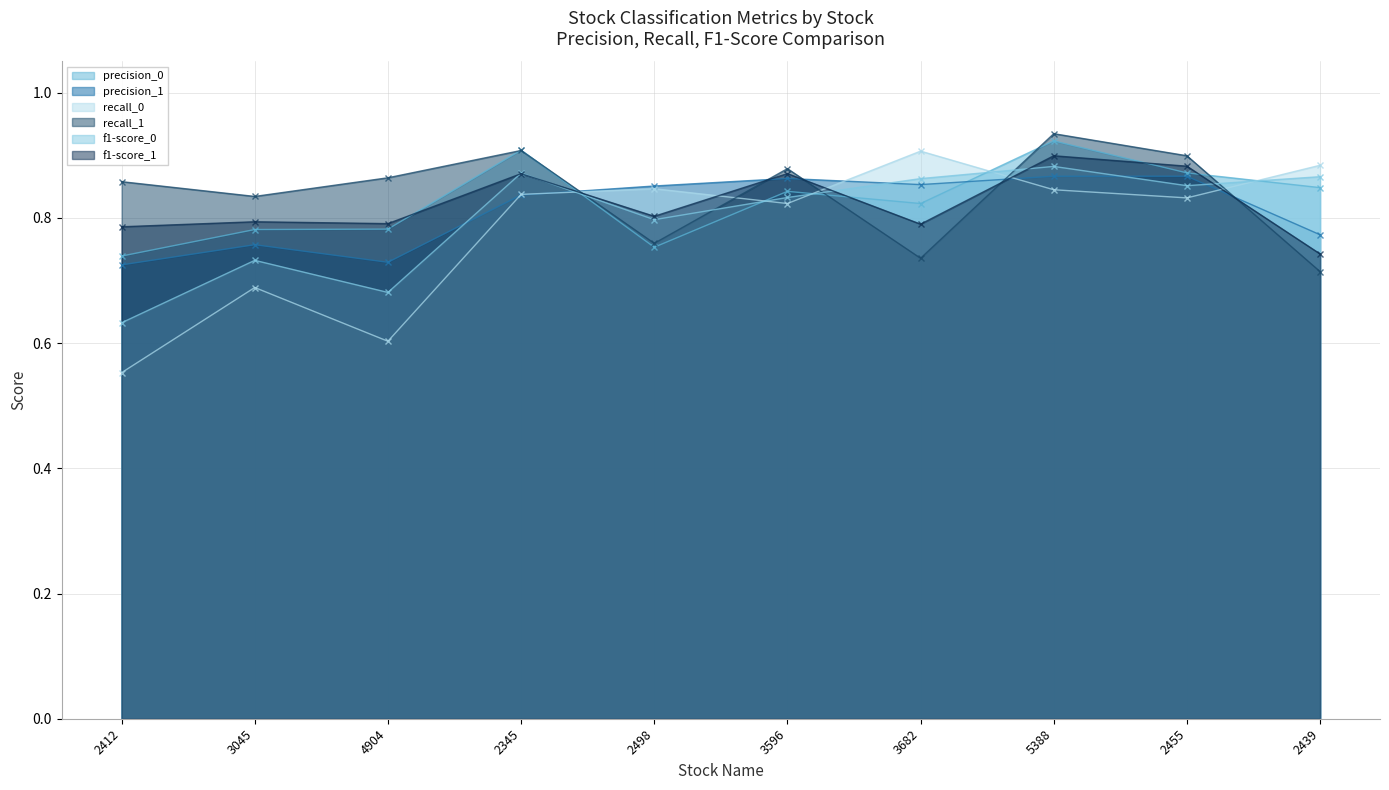

Reading left to right, list all the values displayed in this chart.

precision_0: 2412=0.7	3045=0.8	4904=0.8	2345=0.9	2498=0.8	3596=0.8	3682=0.8	5388=0.9	2455=0.9	2439=0.8
precision_1: 2412=0.7	3045=0.8	4904=0.7	2345=0.8	2498=0.9	3596=0.9	3682=0.9	5388=0.9	2455=0.9	2439=0.8
recall_0: 2412=0.6	3045=0.7	4904=0.6	2345=0.8	2498=0.8	3596=0.8	3682=0.9	5388=0.8	2455=0.8	2439=0.9
recall_1: 2412=0.9	3045=0.8	4904=0.9	2345=0.9	2498=0.8	3596=0.9	3682=0.7	5388=0.9	2455=0.9	2439=0.7
f1-score_0: 2412=0.6	3045=0.7	4904=0.7	2345=0.9	2498=0.8	3596=0.8	3682=0.9	5388=0.9	2455=0.9	2439=0.9
f1-score_1: 2412=0.8	3045=0.8	4904=0.8	2345=0.9	2498=0.8	3596=0.9	3682=0.8	5388=0.9	2455=0.9	2439=0.7